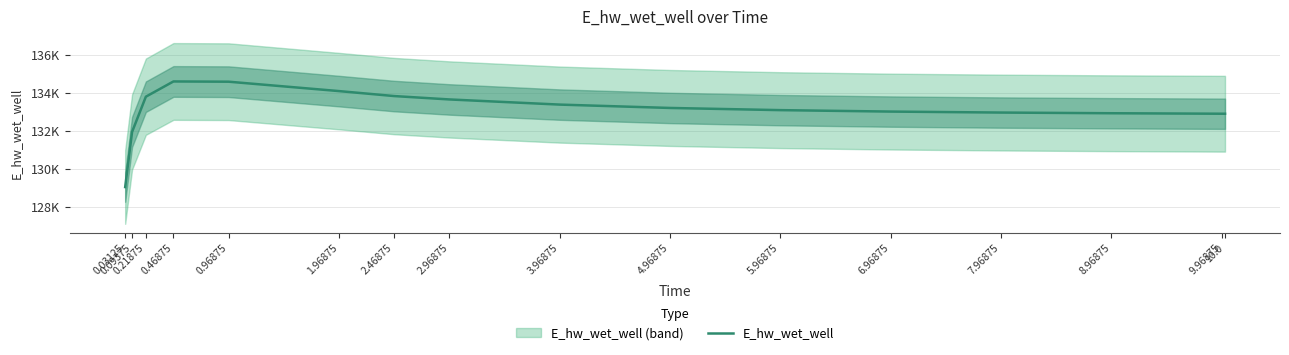

What is the difference between the maximum and minimum values?

5557.7